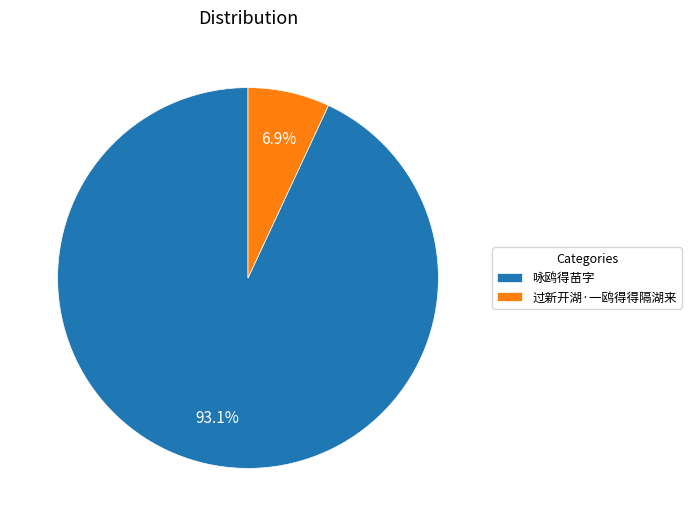

Combined, do 过新开湖·一鸥得得隔湖来 and 咏鸥得苗字 account for over 50%?

Yes